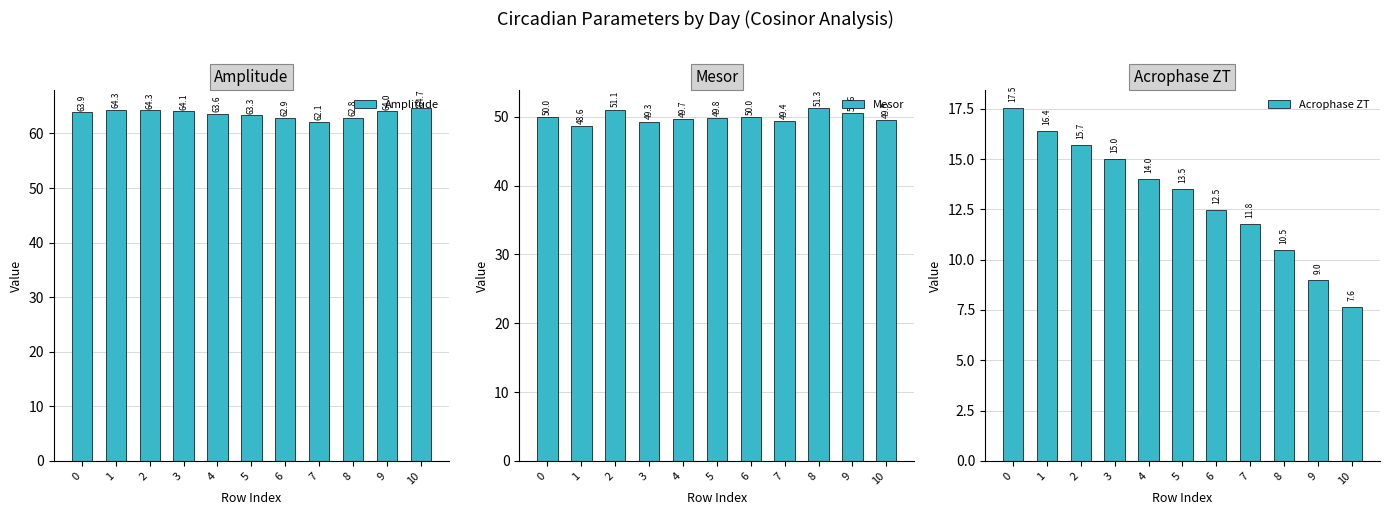

List the series in order of their overall mean, lowest first.

Acrophase ZT, Mesor, Amplitude